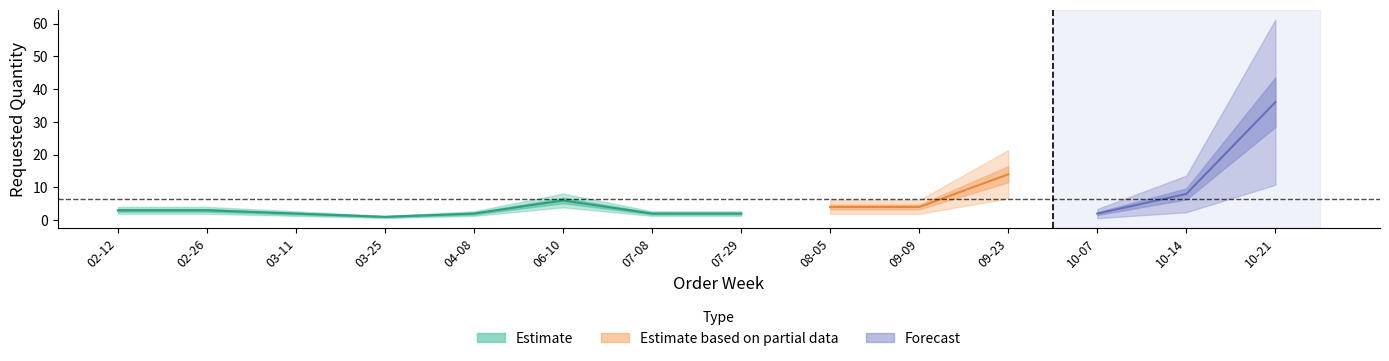

What position from the left is 2024-06-10?

6